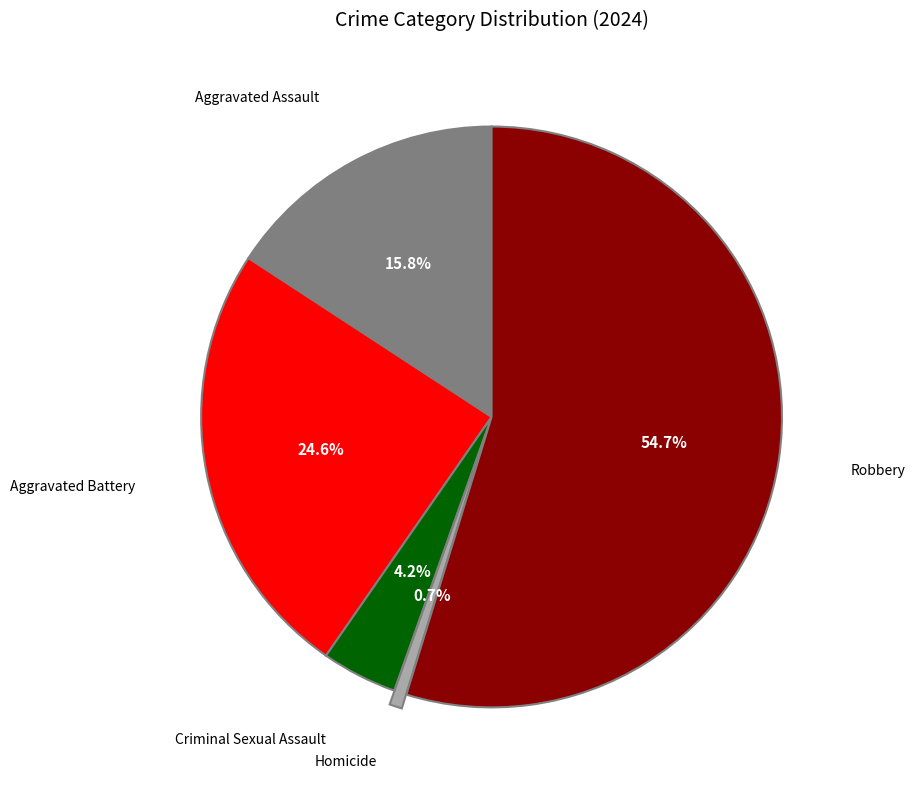

Is there any slice that represents more than half of the pie?

Yes